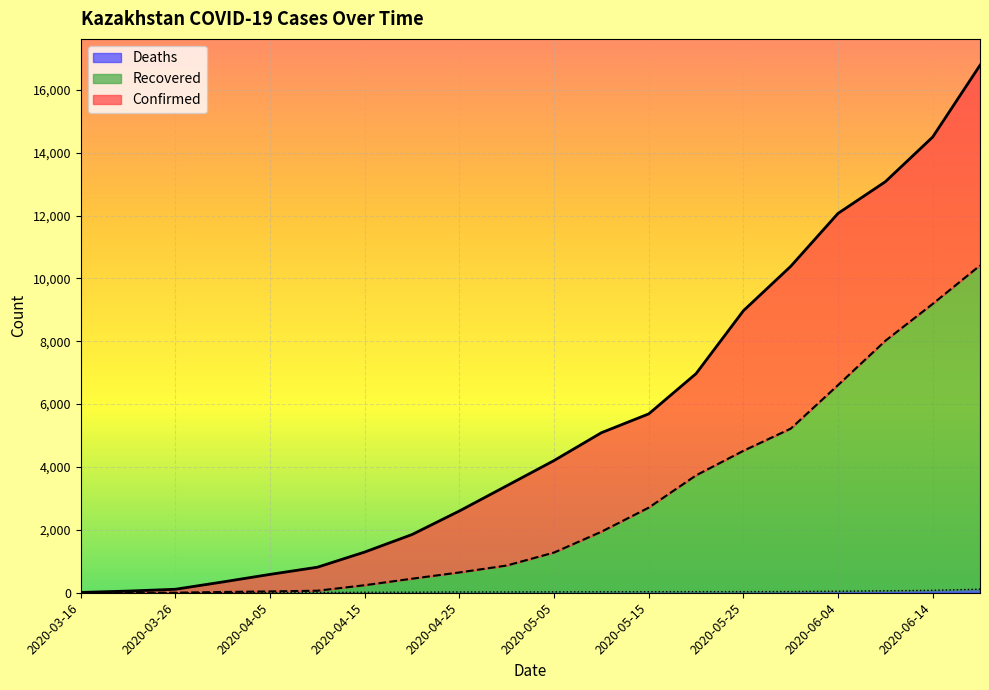

At which label does Confirmed reach its peak?

2020-06-19